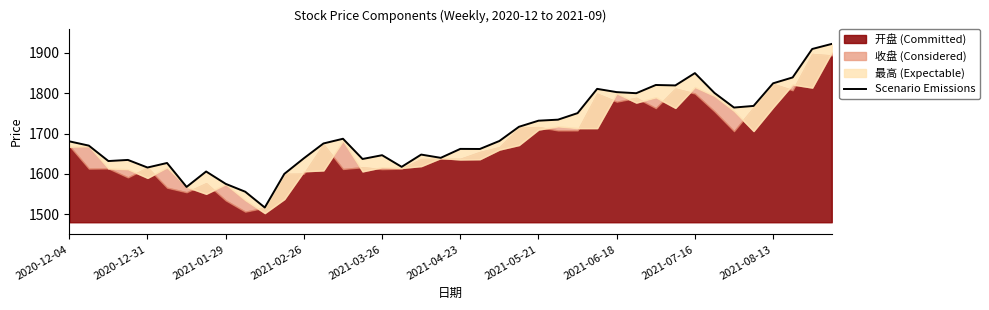

Is it true that the value at 38 is 1909.5?

True